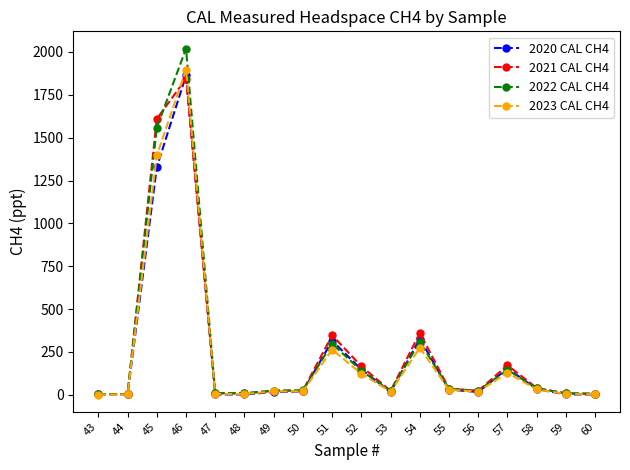

What is the value of the 2021 CAL CH4 point at the 15th from the left?

172.5